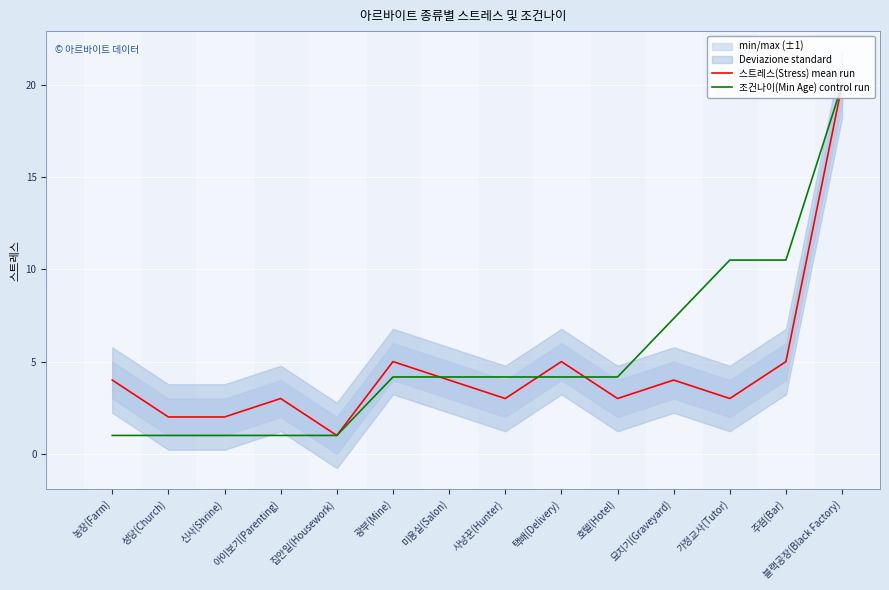

What position from the left is 집안일(Housework)?

5